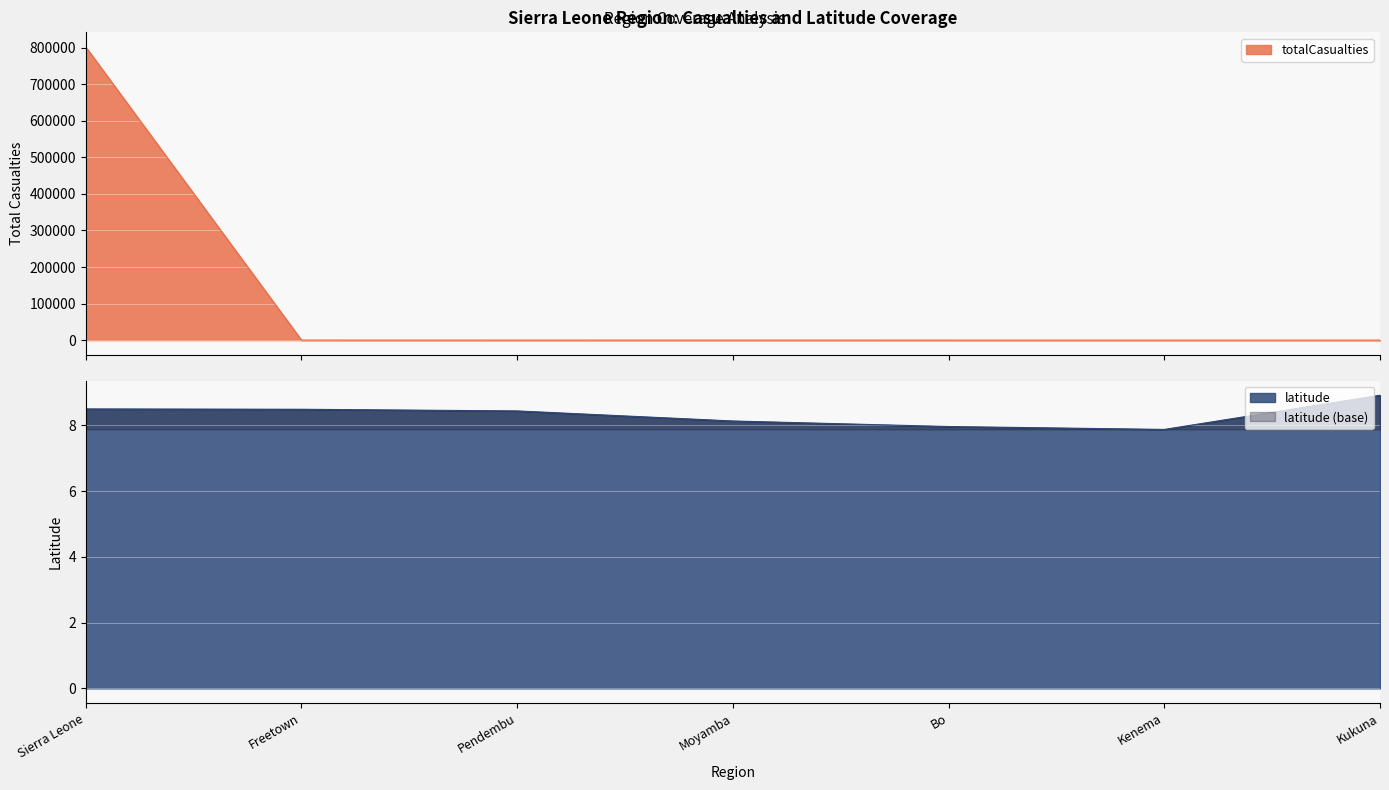

Is it true that totalCasualties equals 0.0 at Kukuna?

True